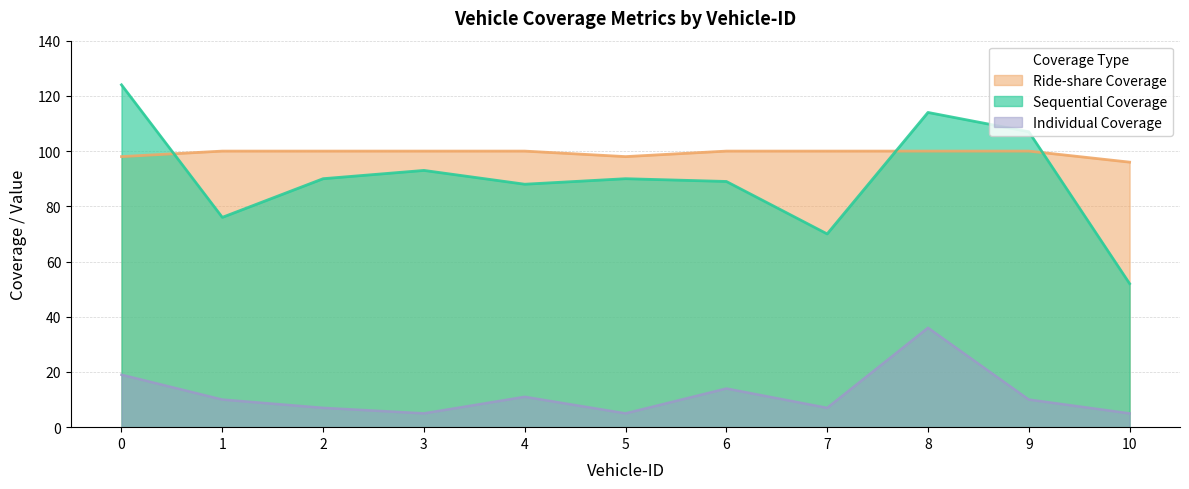

At 6, list the series in order from smallest to largest.

Individual Coverage, Sequential Coverage, Ride-share Coverage